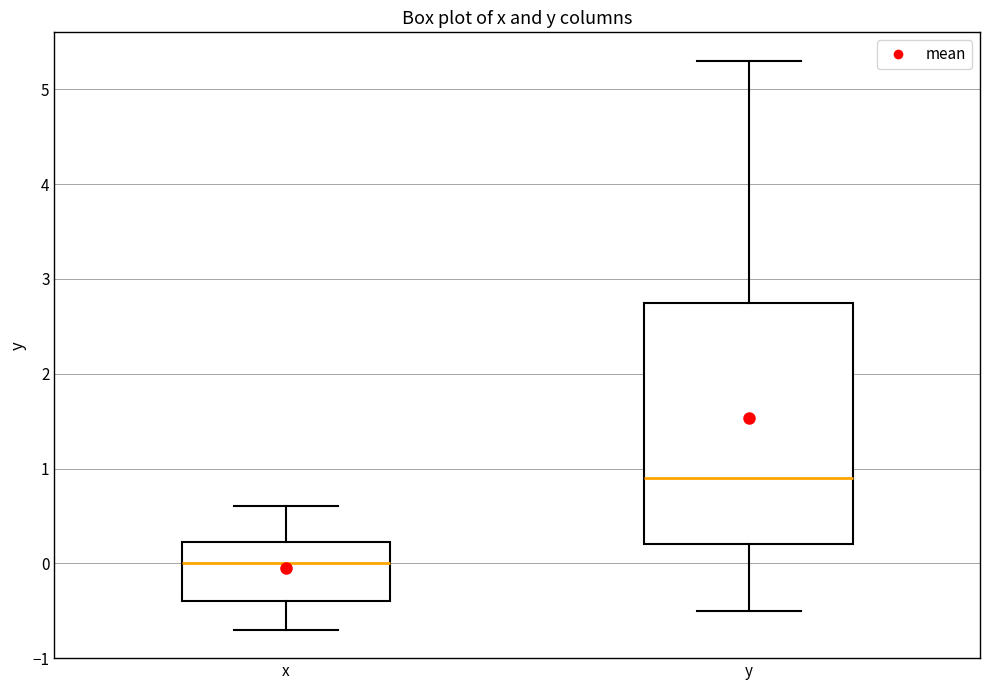

Comparing the boxes themselves (not the whiskers), which one is the tallest?

y